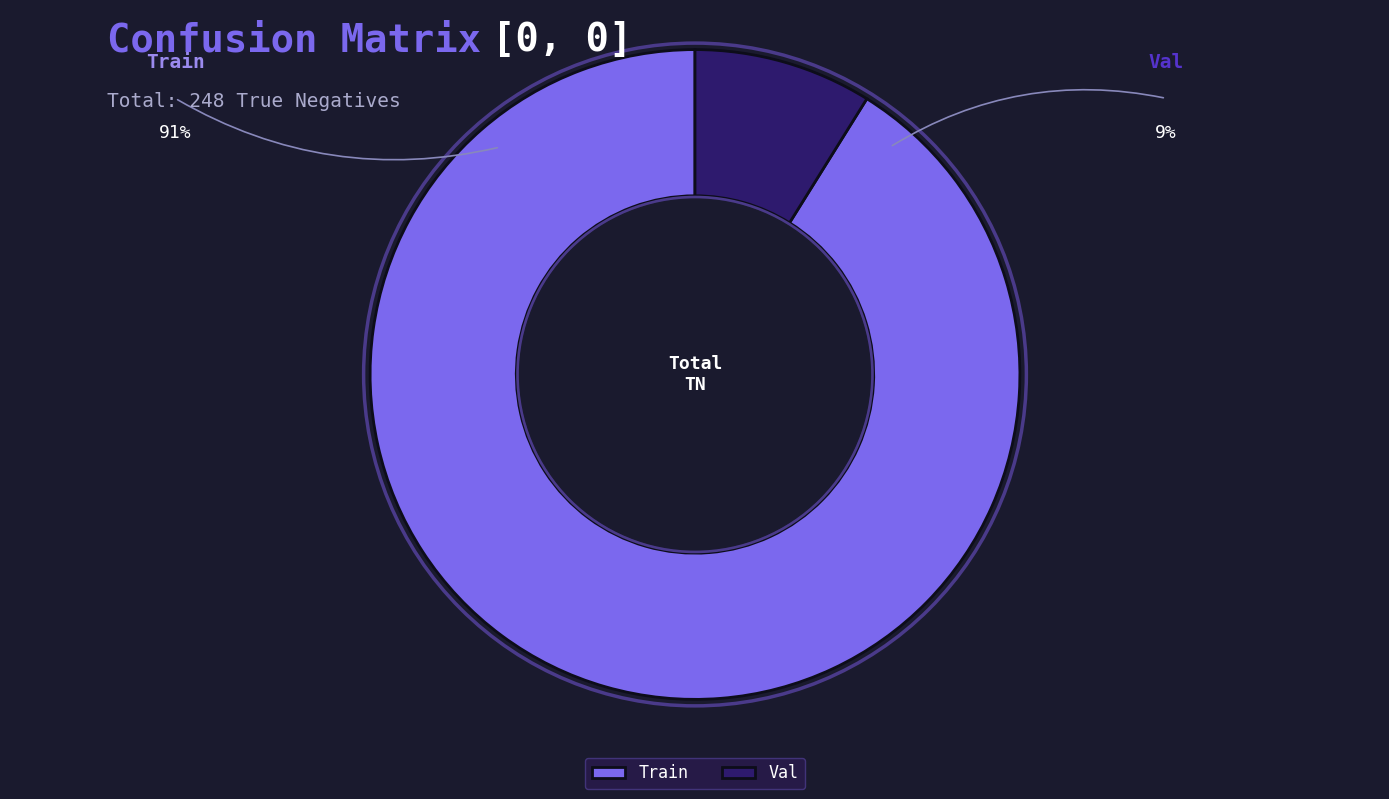

Approximately how many times larger is the value at Val compared to Train?

0.1